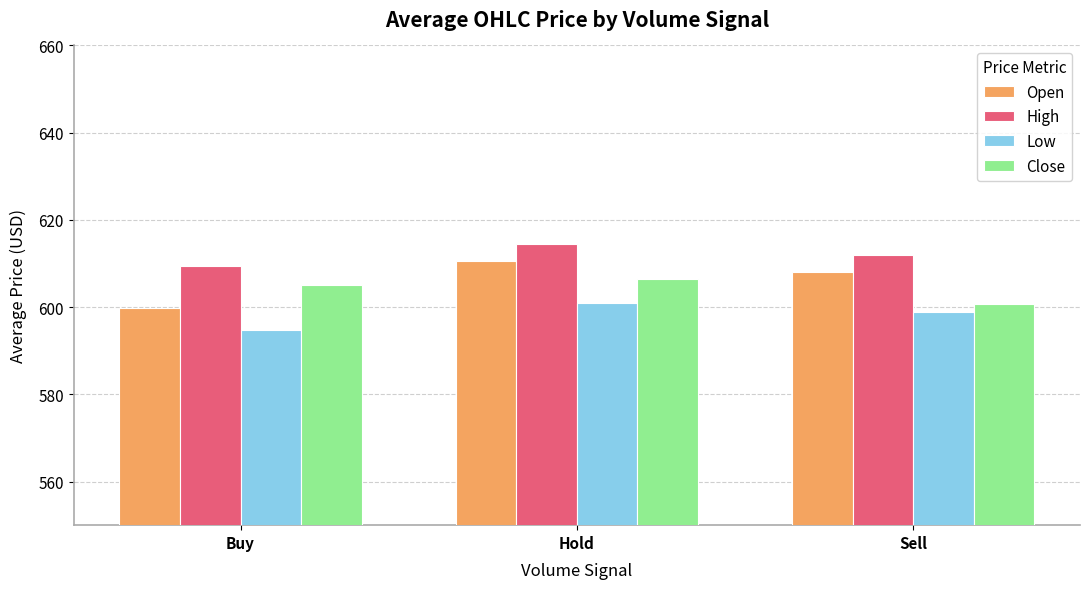

At which category is the sum across all series the highest?

Hold